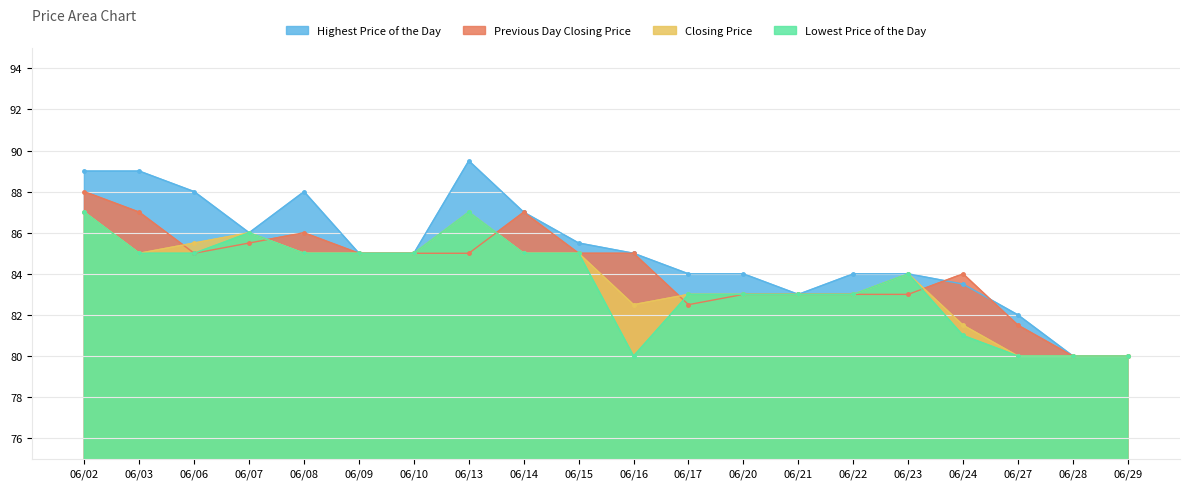

Reading right to left, what are all the values shown in this chart?

Highest Price of the Day: 06/29=80.0	06/28=80.0	06/27=82.0	06/24=83.5	06/23=84.0	06/22=84.0	06/21=83.0	06/20=84.0	06/17=84.0	06/16=85.0	06/15=85.5	06/14=87.0	06/13=89.5	06/10=85.0	06/09=85.0	06/08=88.0	06/07=86.0	06/06=88.0	06/03=89.0	06/02=89.0
Previous Day Closing Price: 06/29=80.0	06/28=80.0	06/27=81.5	06/24=84.0	06/23=83.0	06/22=83.0	06/21=83.0	06/20=83.0	06/17=82.5	06/16=85.0	06/15=85.0	06/14=87.0	06/13=85.0	06/10=85.0	06/09=85.0	06/08=86.0	06/07=85.5	06/06=85.0	06/03=87.0	06/02=88.0
Closing Price: 06/29=80.0	06/28=80.0	06/27=80.0	06/24=81.5	06/23=84.0	06/22=83.0	06/21=83.0	06/20=83.0	06/17=83.0	06/16=82.5	06/15=85.0	06/14=85.0	06/13=87.0	06/10=85.0	06/09=85.0	06/08=85.0	06/07=86.0	06/06=85.5	06/03=85.0	06/02=87.0
Lowest Price of the Day: 06/29=80.0	06/28=80.0	06/27=80.0	06/24=81.0	06/23=84.0	06/22=83.0	06/21=83.0	06/20=83.0	06/17=83.0	06/16=80.0	06/15=85.0	06/14=85.0	06/13=87.0	06/10=85.0	06/09=85.0	06/08=85.0	06/07=86.0	06/06=85.0	06/03=85.0	06/02=87.0